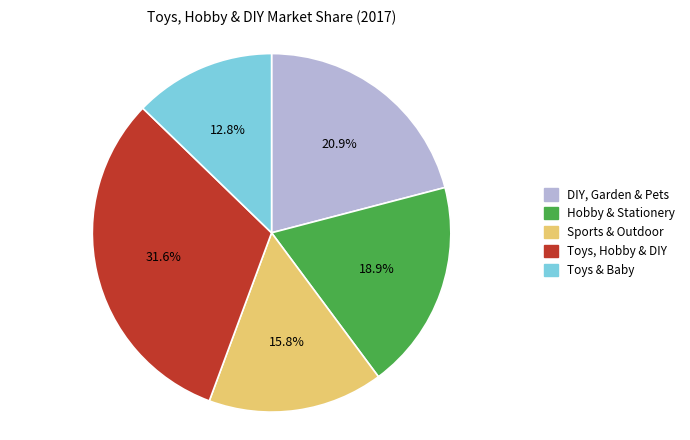

How many slices are in this pie chart?

5